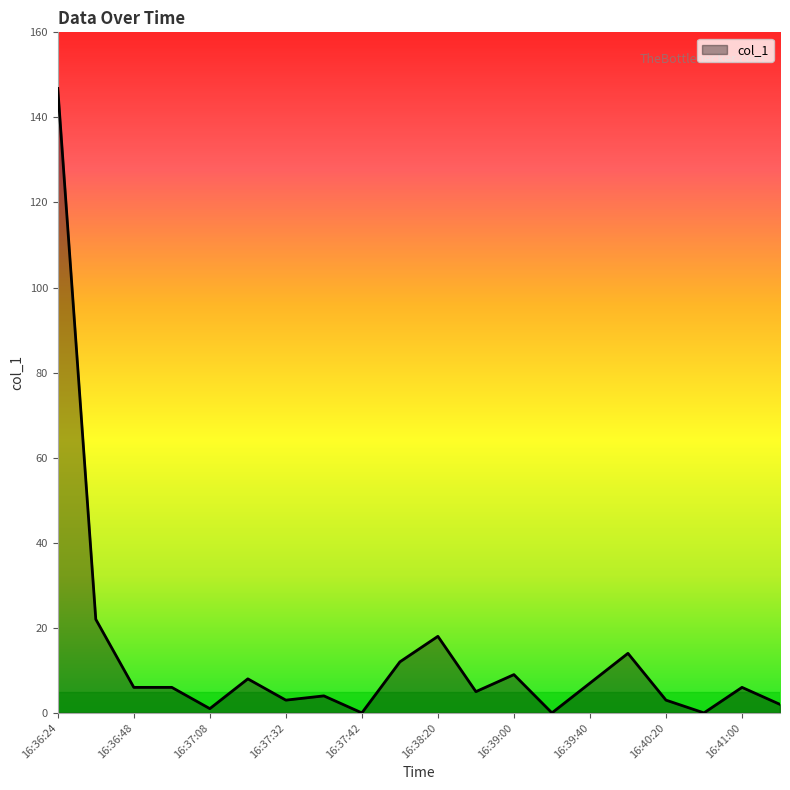

What is the difference between the maximum and minimum values?

146.8